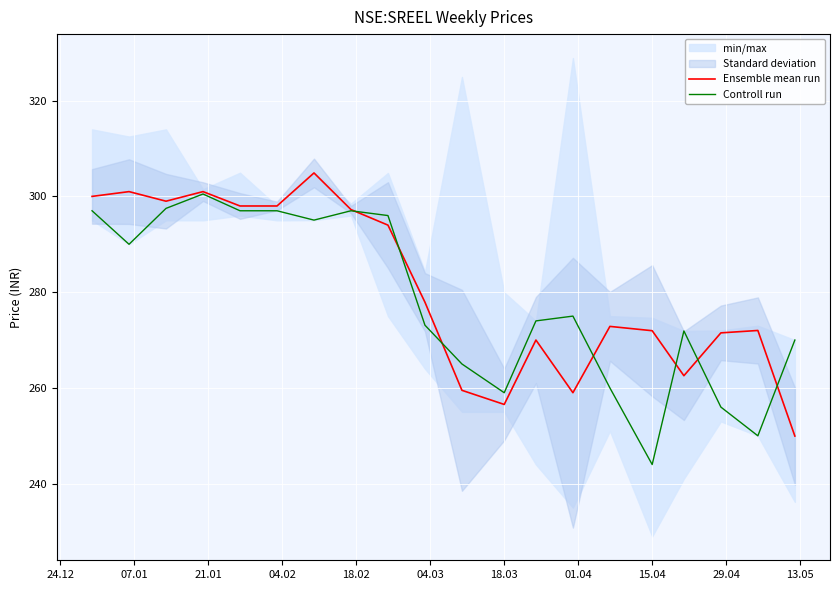

What is the minimum value for Controll run?

244.0